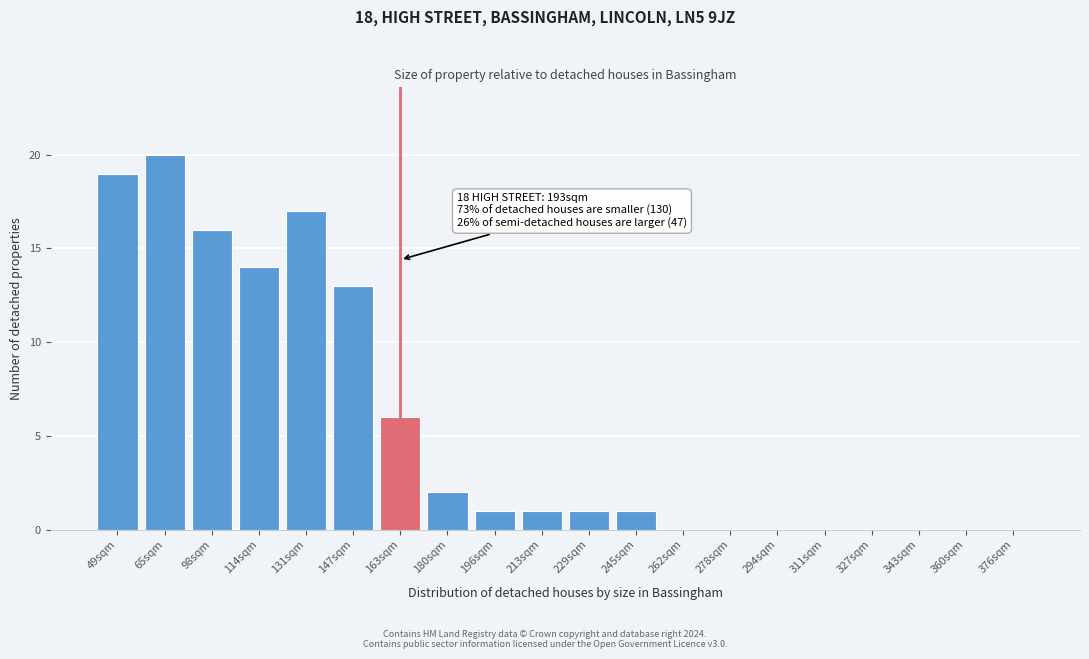

Reading right to left, transcribe all the data shown in this chart.

376sqm=0	360sqm=0	343sqm=0	327sqm=0	311sqm=0	294sqm=0	278sqm=0	262sqm=0	245sqm=1	229sqm=1	213sqm=1	196sqm=1	180sqm=2	163sqm=6	147sqm=13	131sqm=17	114sqm=14	98sqm=16	65sqm=20	49sqm=19